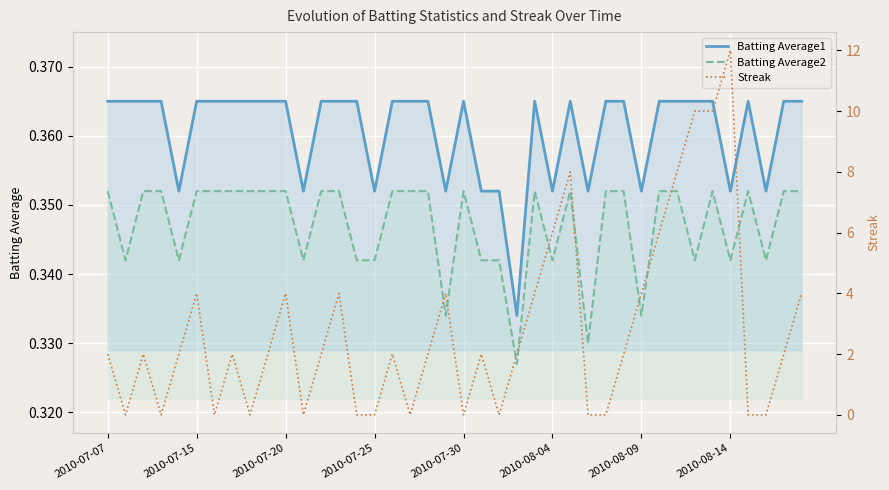

What is the sum of all Batting Average1 values?

14.4